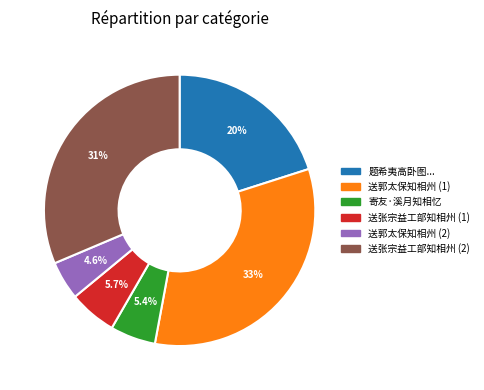

Which slice is the largest?

送郭太保知相州 (1)